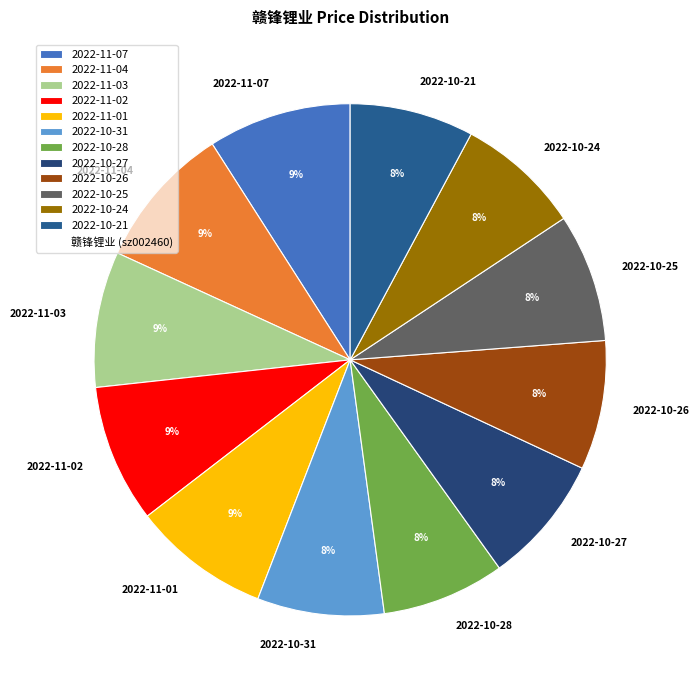

Combined, do 2022-11-04 and 2022-10-24 account for over 50%?

No